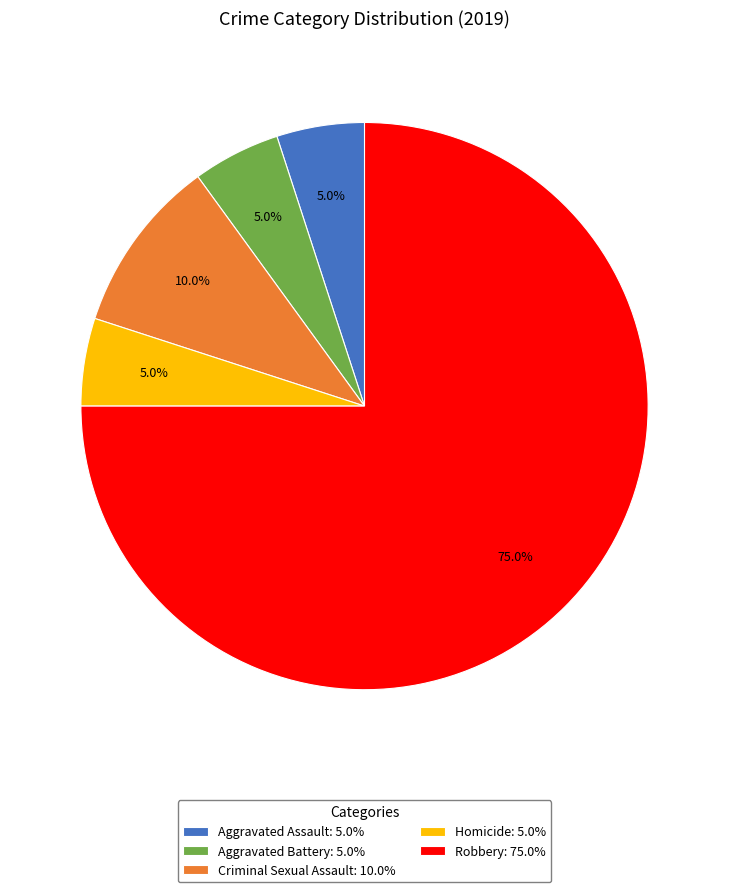

What is the majority slice?

Robbery